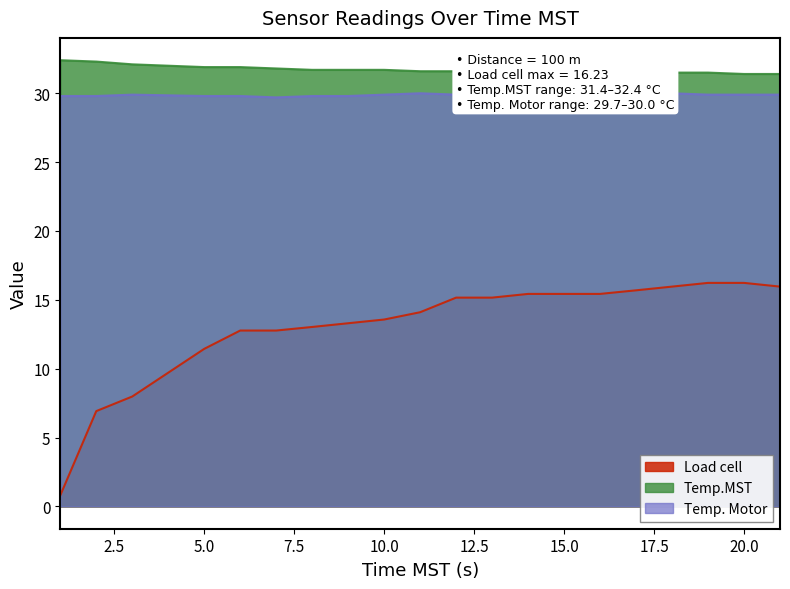

What is the spread (max minus min) of values at 16?

16.1